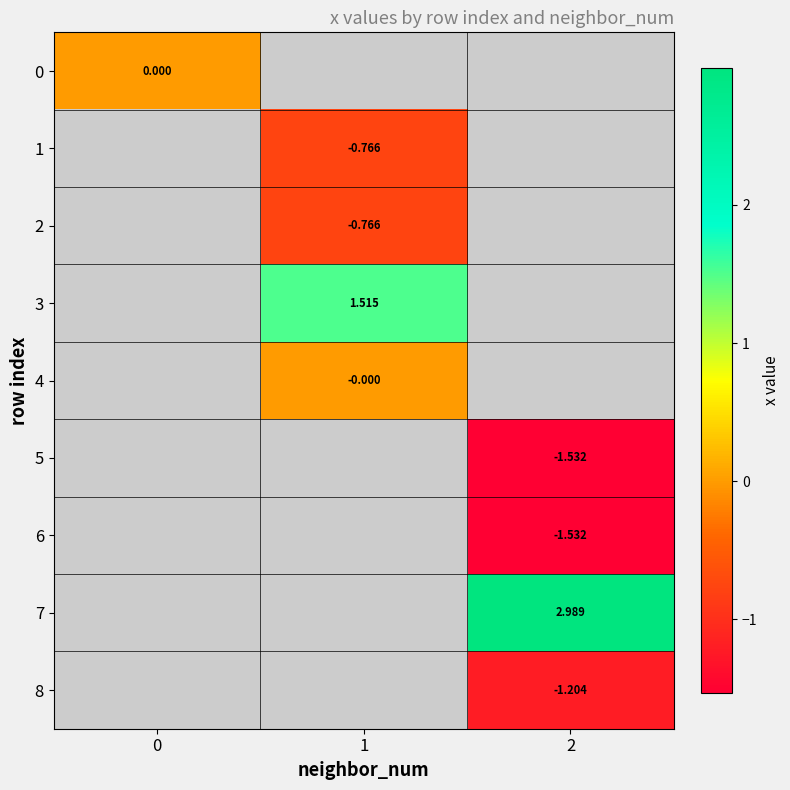

What is the greatest value displayed?

3.0